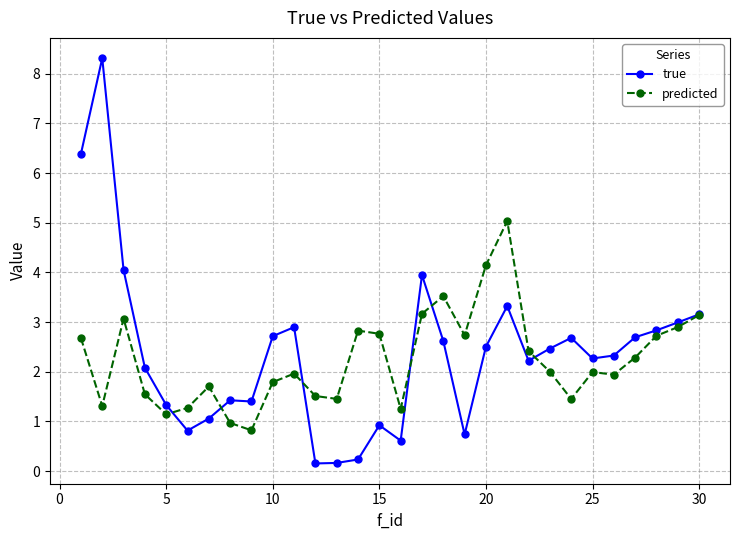

True or false: true has more than 0 interior local peaks.

True